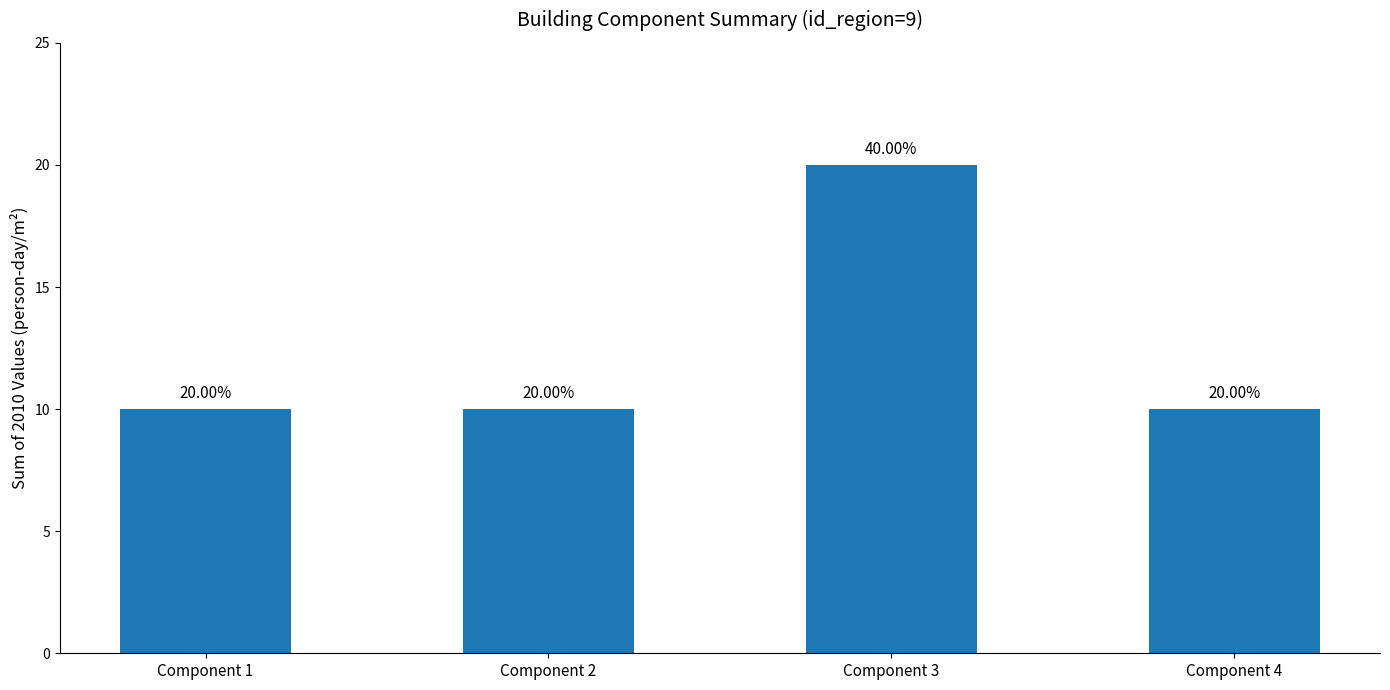

Approximately how many times larger is the value at Component 3 compared to Component 1?

2.0